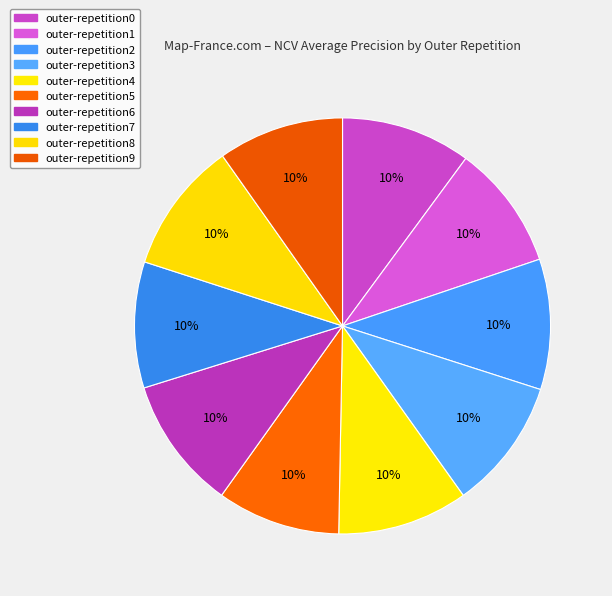

What percentage is NOT represented by outer-repetition0?

89.9%